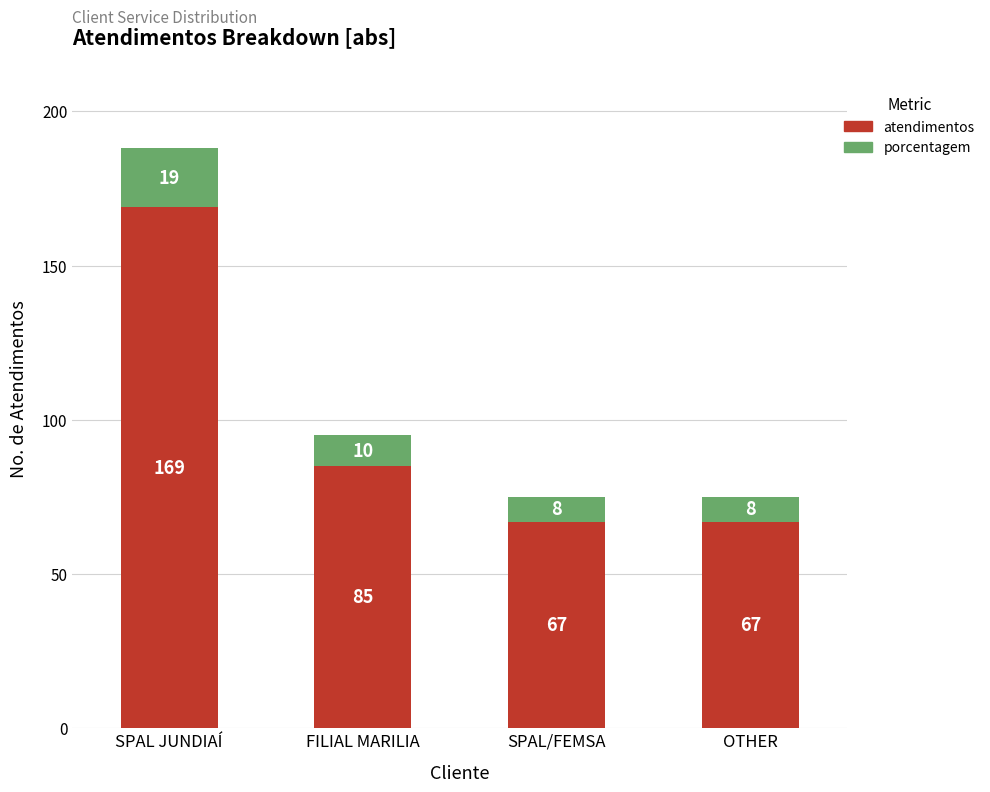

What is the maximum value for atendimentos?

169